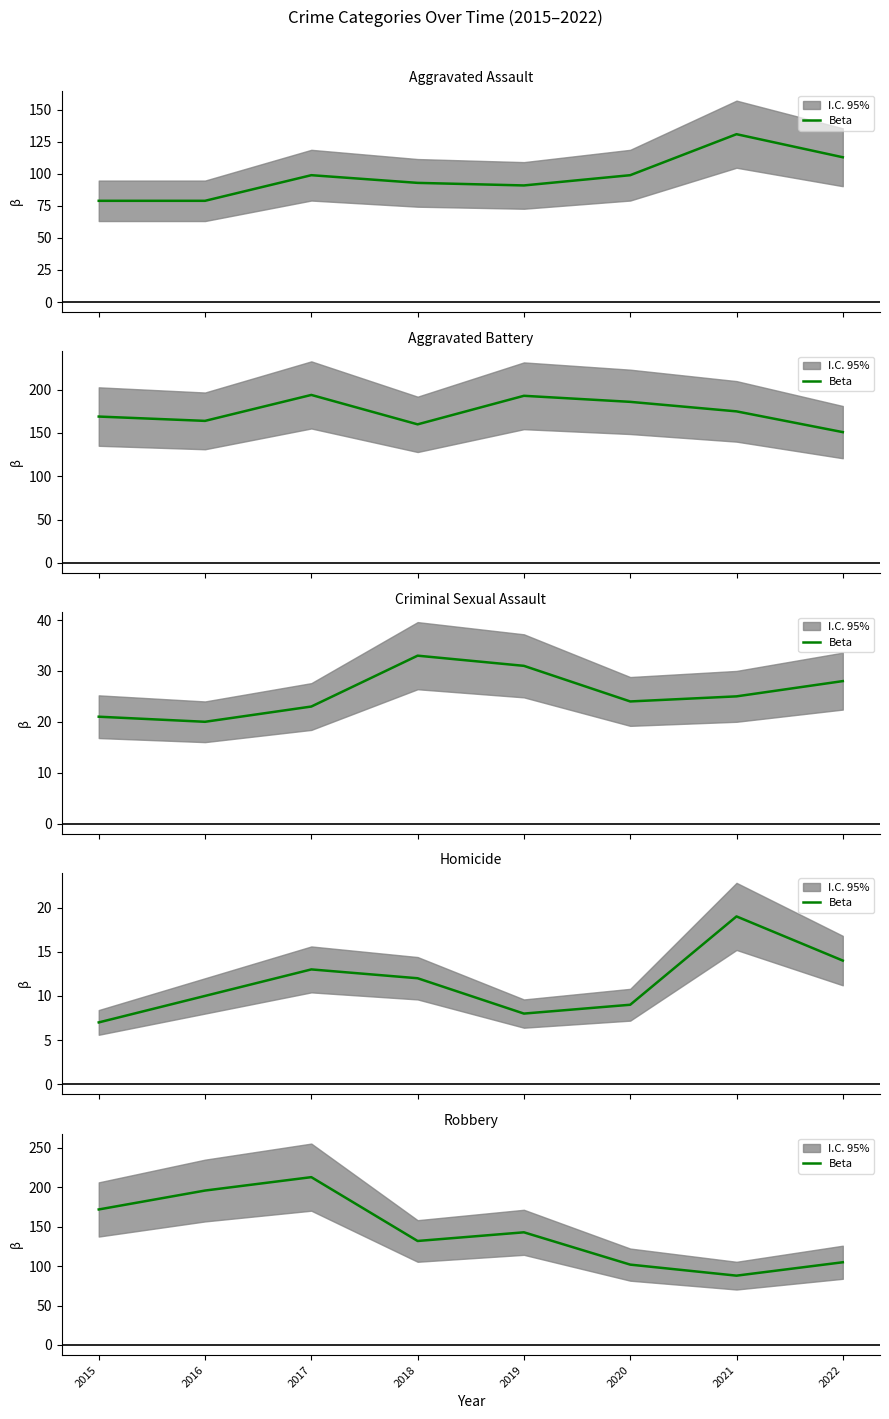

What is the approximate value at 2015?

172